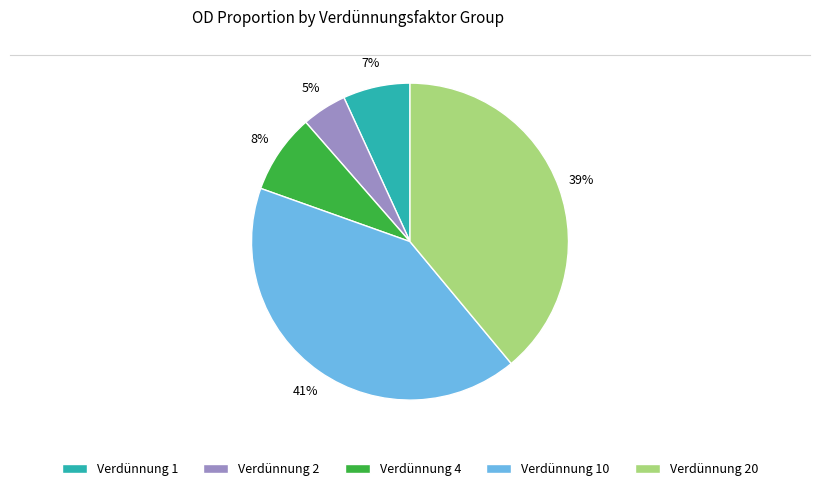

To the nearest percent, what percentage of the pie is Verdünnung 1?

7%